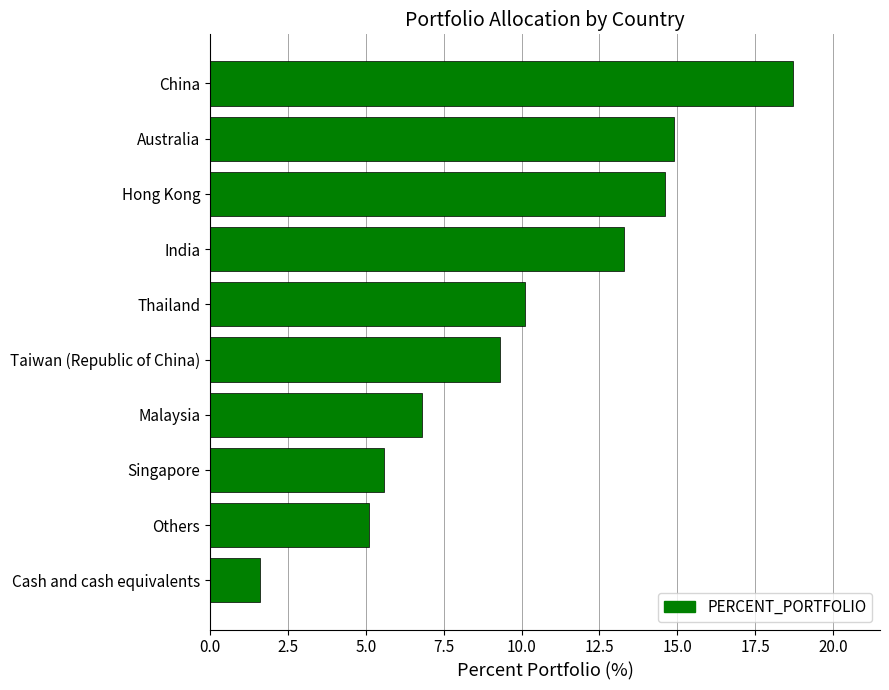

List the labels in order of value, largest first.

China, Australia, Hong Kong, India, Thailand, Taiwan (Republic of China), Malaysia, Singapore, Others, Cash and cash equivalents